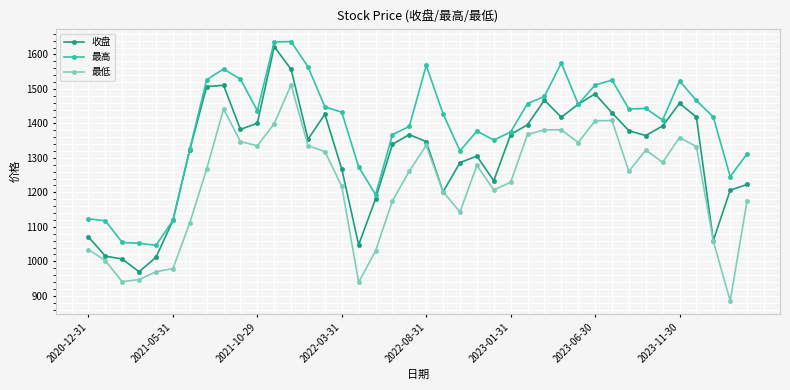

What is the maximum value shown in the chart?

1637.2